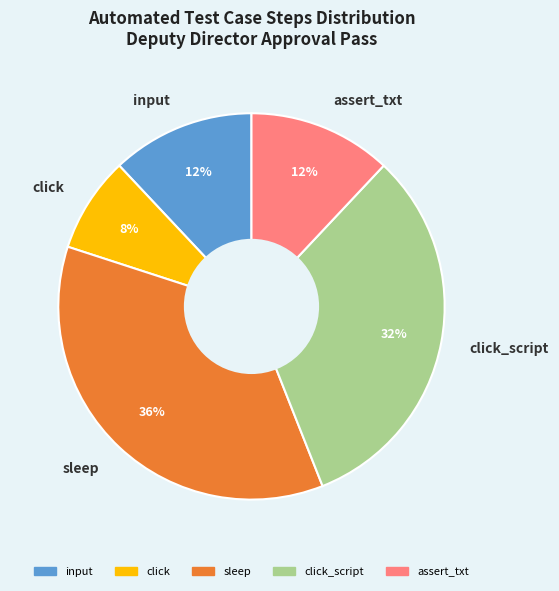

To the nearest percent, what is the combined percentage of sleep and click_script?

68%